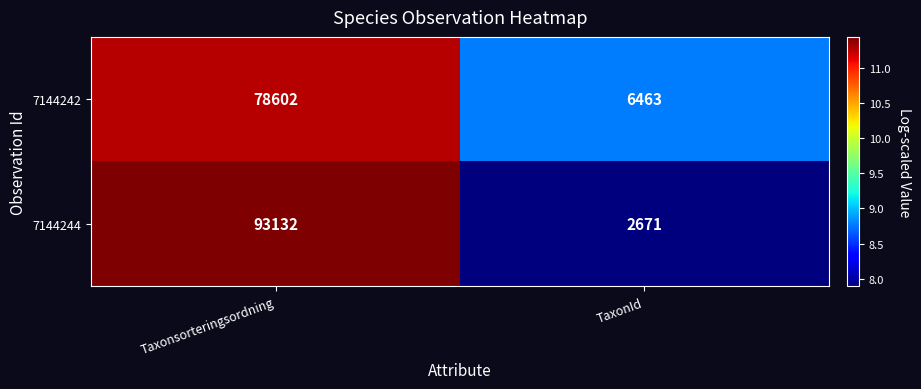

What is the greatest value displayed?

93132